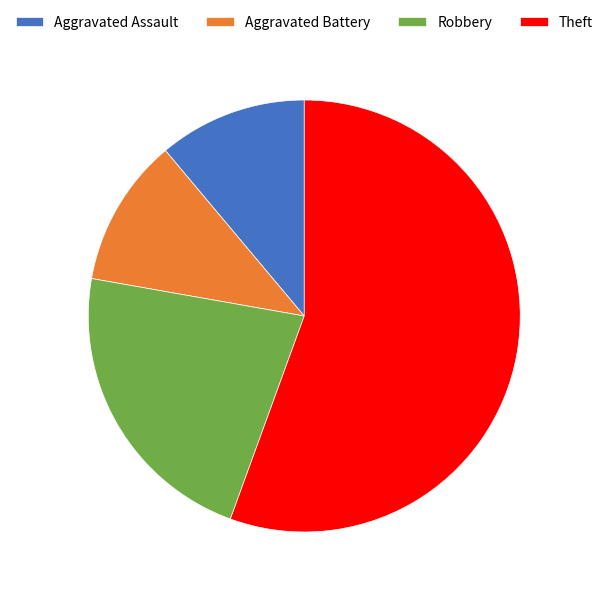

True or false: Theft accounts for 46% of the total.

False